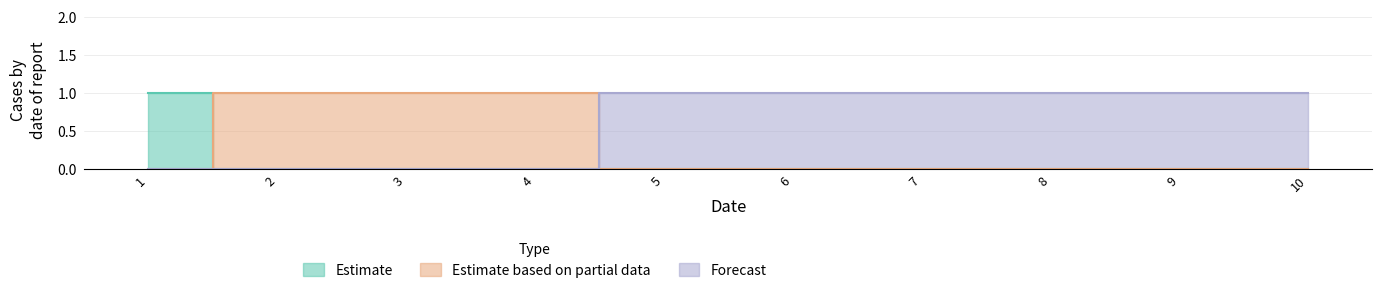

The value of 1 at 8 is 0. True or false?

True